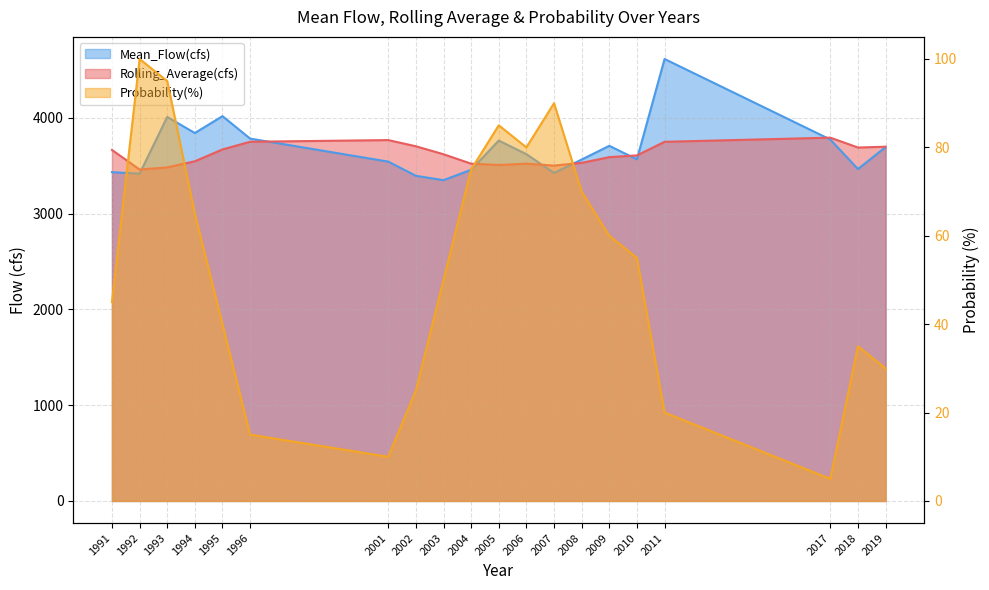

Rank the series at 2002 from lowest to highest value.

Probability(%), Mean_Flow(cfs), Rolling_Average(cfs)